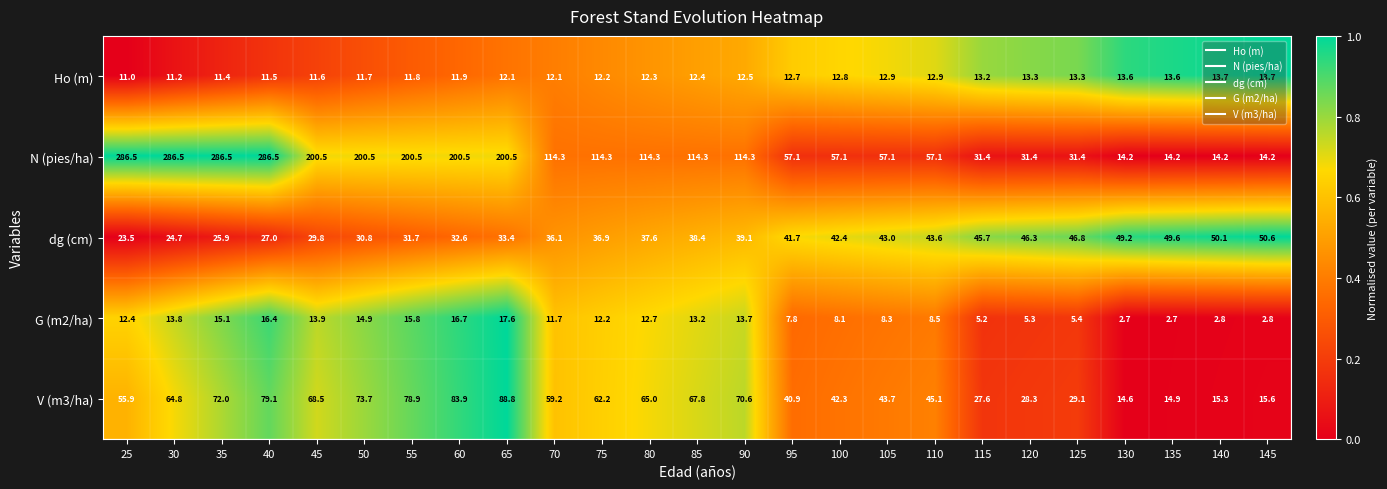

The V (m3/ha) series shows 3.1 at 130. True or false?

False